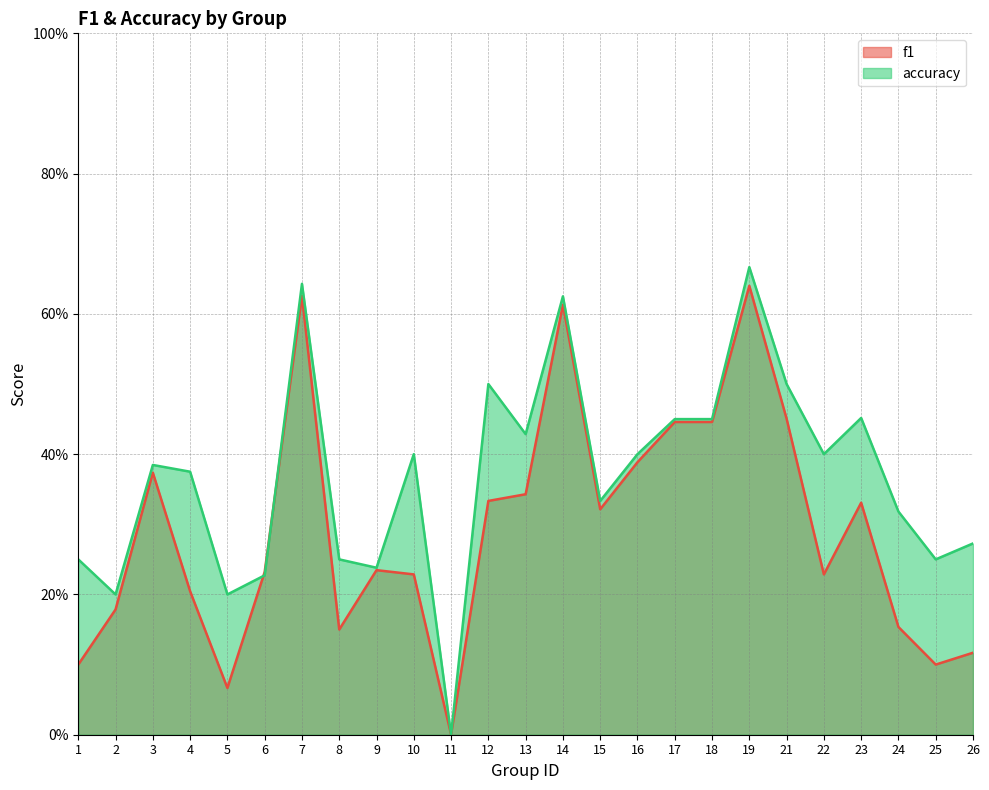

Which has a higher value, 25 or 24?

24